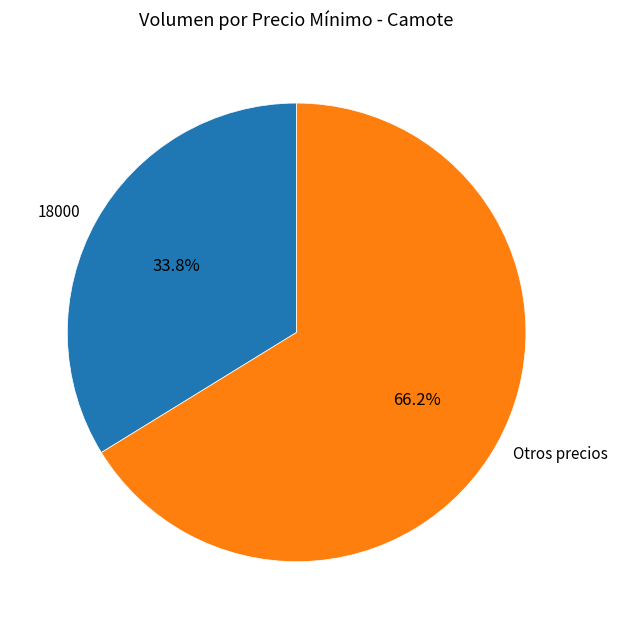

Is the sum of Otros precios and 18000 greater than half?

Yes